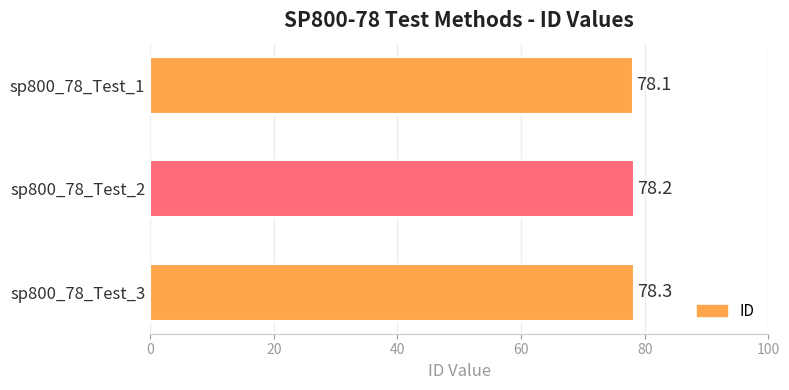

Rank the categories by value from lowest to highest.

sp800_78_Test_1, sp800_78_Test_2, sp800_78_Test_3